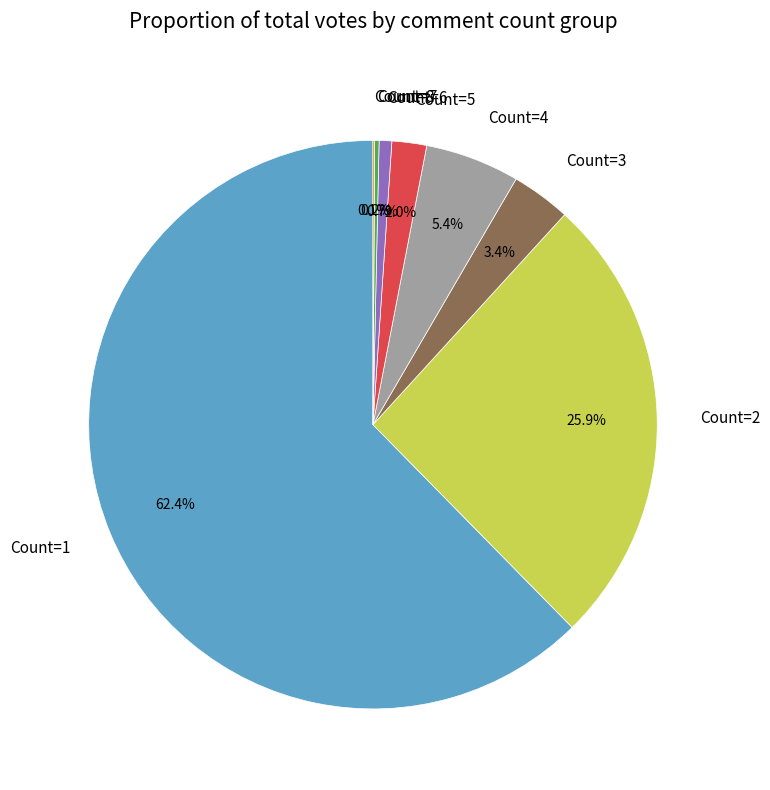

What is the majority slice?

Count=1